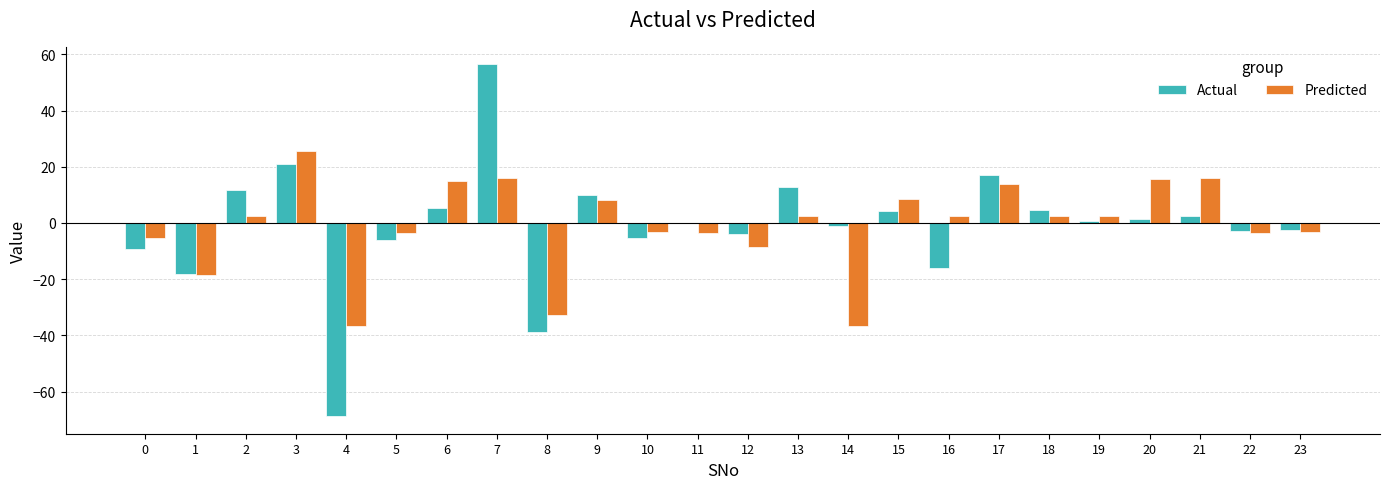

What is the sum of the Actual values at 21 and 16?

-13.3